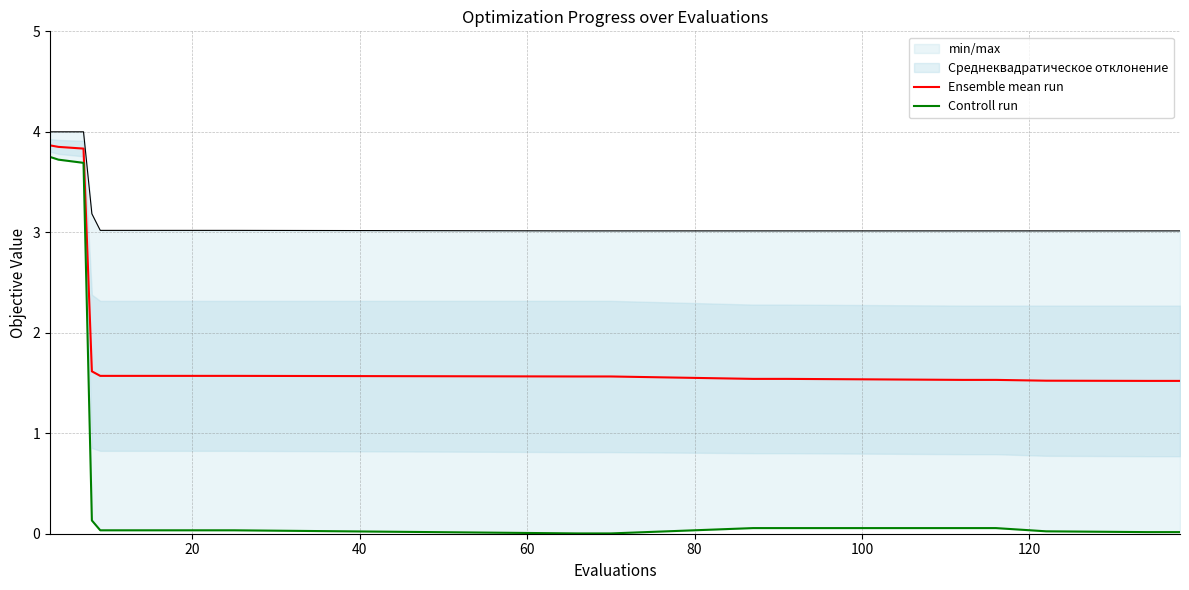

What is the minimum value for Ensemble mean run?

1.5